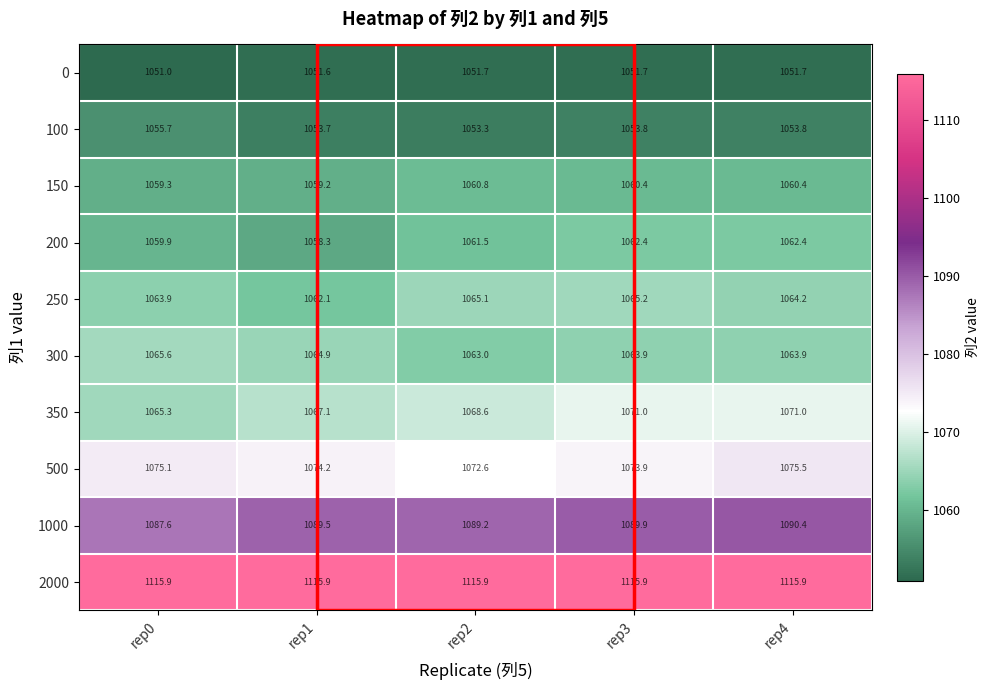

How many data points in 500 are above 1074?

3